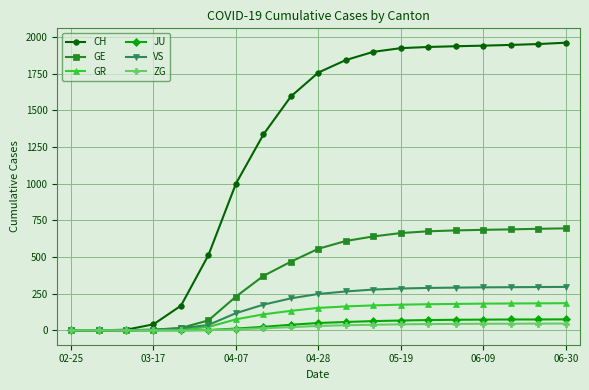

At how many categories does at least one series exceed 1632?

10